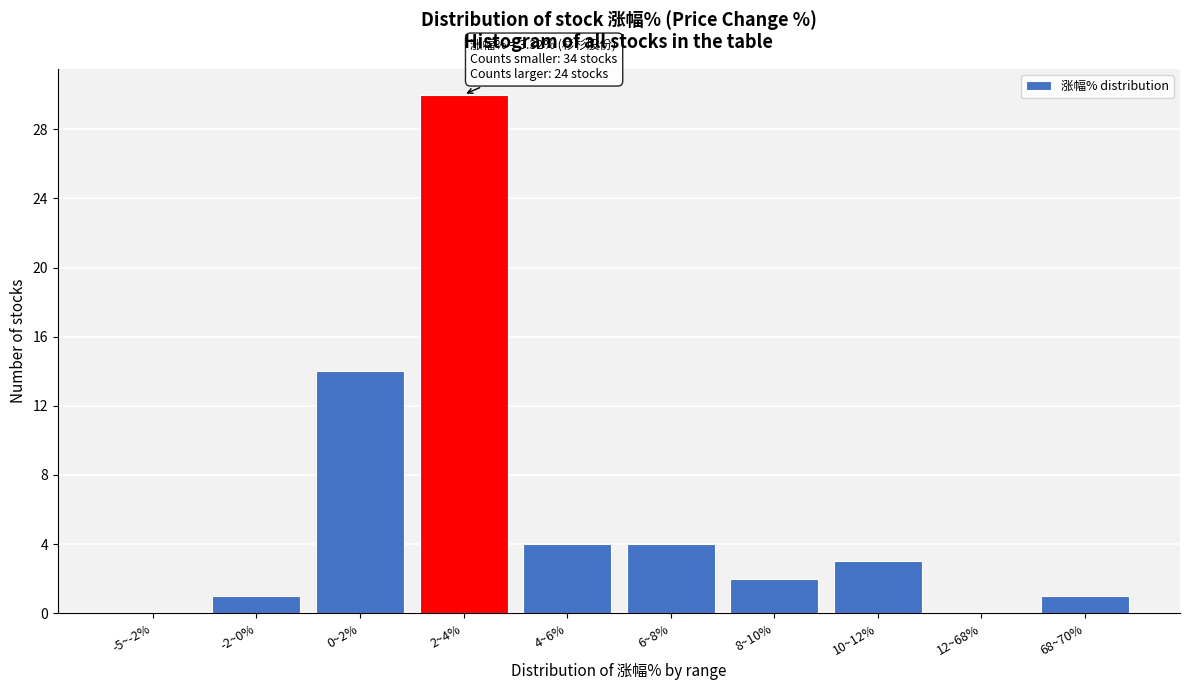

Reading left to right, transcribe all the data shown in this chart.

-5~-2%=0	-2~0%=1	0~2%=14	2~4%=30	4~6%=4	6~8%=4	8~10%=2	10~12%=3	12~68%=0	68~70%=1